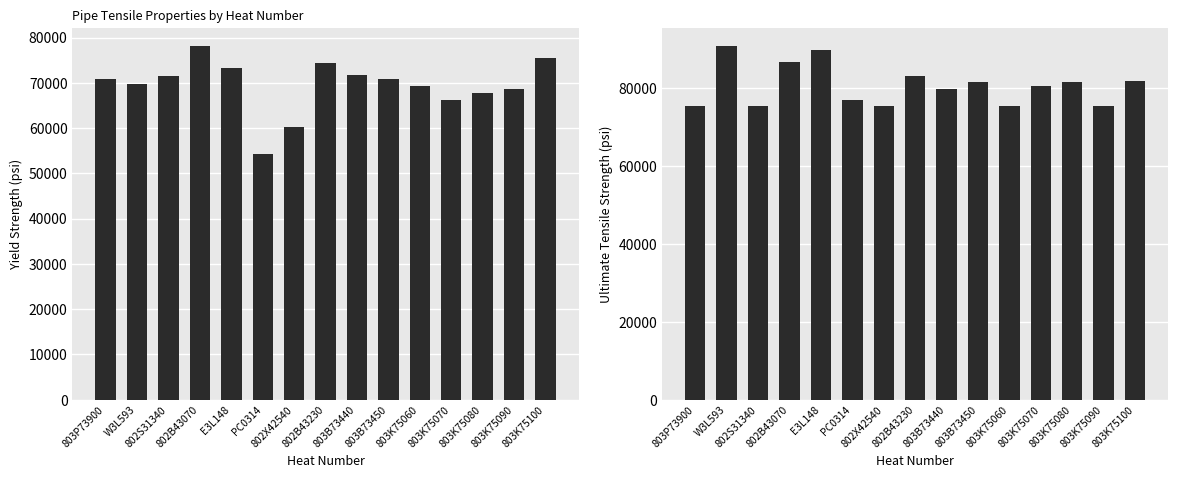

Rank the series at 802S31340 from highest to lowest value.

UltimateTensileStrength, YieldStrength